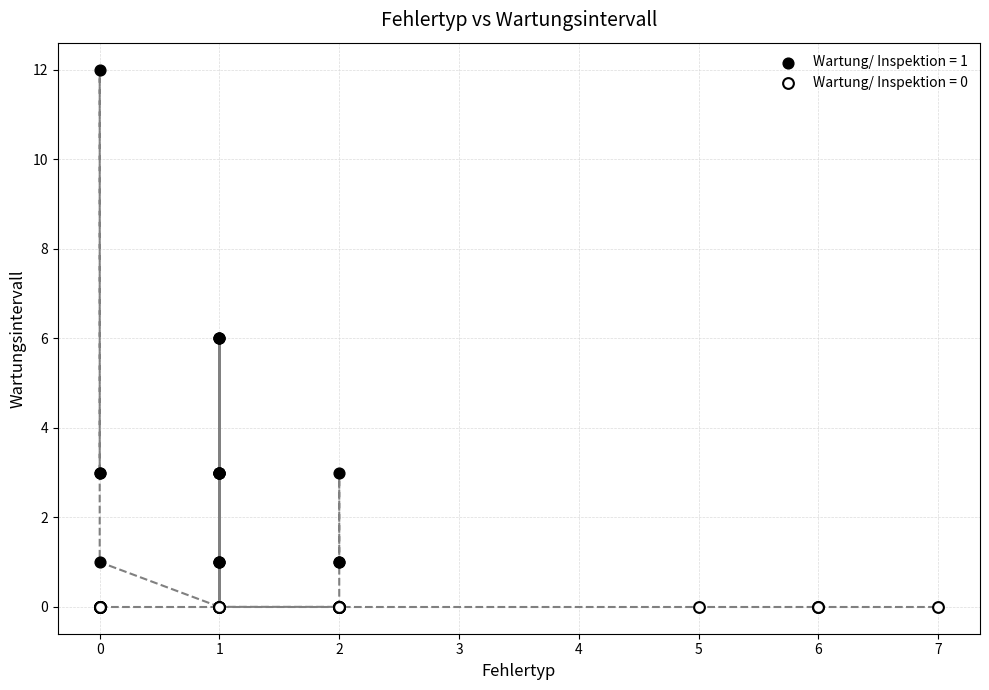

Which series contains the highest Y value?

Wartung/ Inspektion = 1